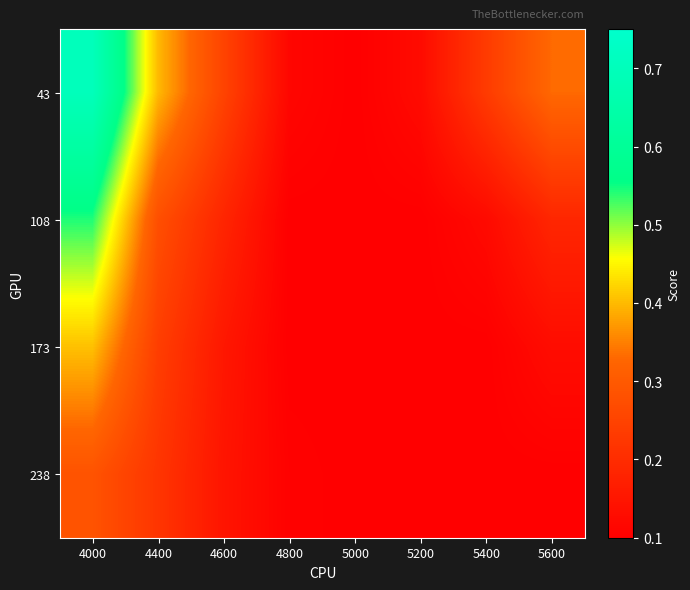

Reading left to right, extract all data points from this chart.

43: 4000=0.7	4400=0.4	4600=0.3	4800=0.1	5000=0.1	5200=0.1	5400=0.2	5600=0.3
108: 4000=0.5	4400=0.3	4600=0.2	4800=0.1	5000=0.1	5200=0.1	5400=0.1	5600=0.2
173: 4000=0.4	4400=0.2	4600=0.2	4800=0.1	5000=0.1	5200=0.1	5400=0.1	5600=0.1
238: 4000=0.3	4400=0.2	4600=0.1	4800=0.1	5000=0.1	5200=0.1	5400=0.1	5600=0.1